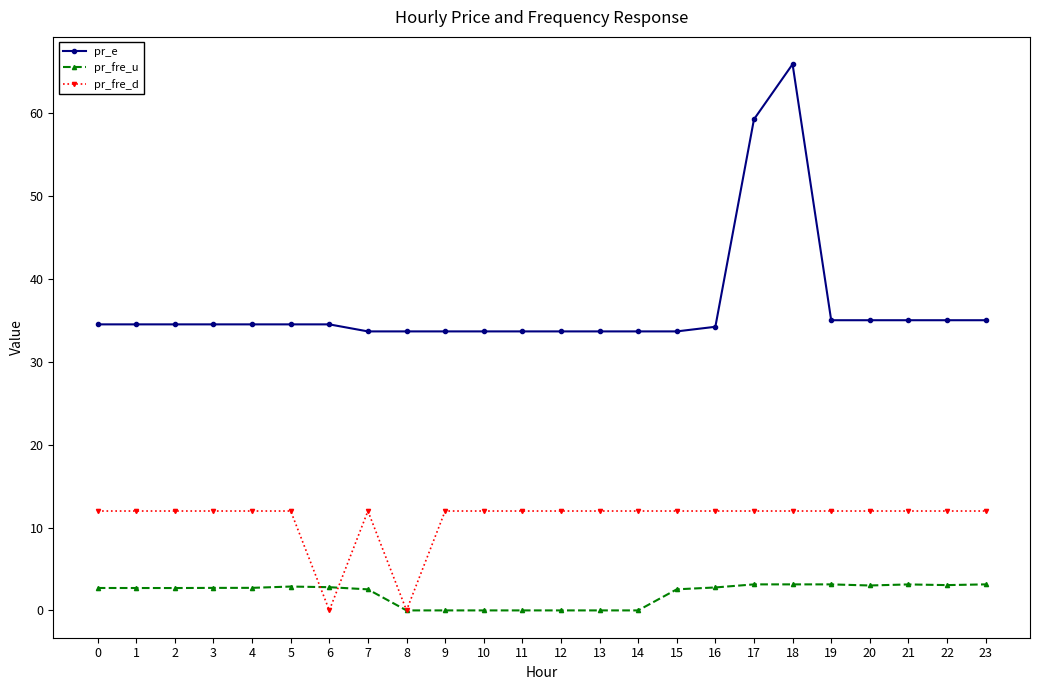

What is the sum of the pr_fre_u values at 16 and 3?

5.5